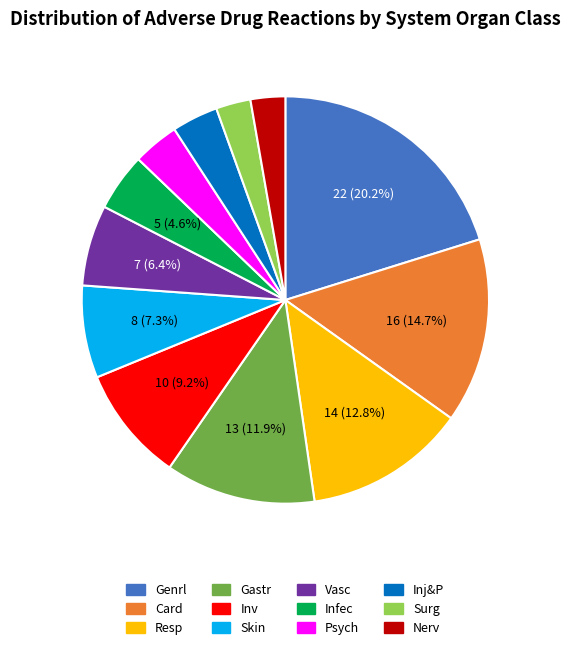

Is the sum of Inv and Infec greater than half?

No